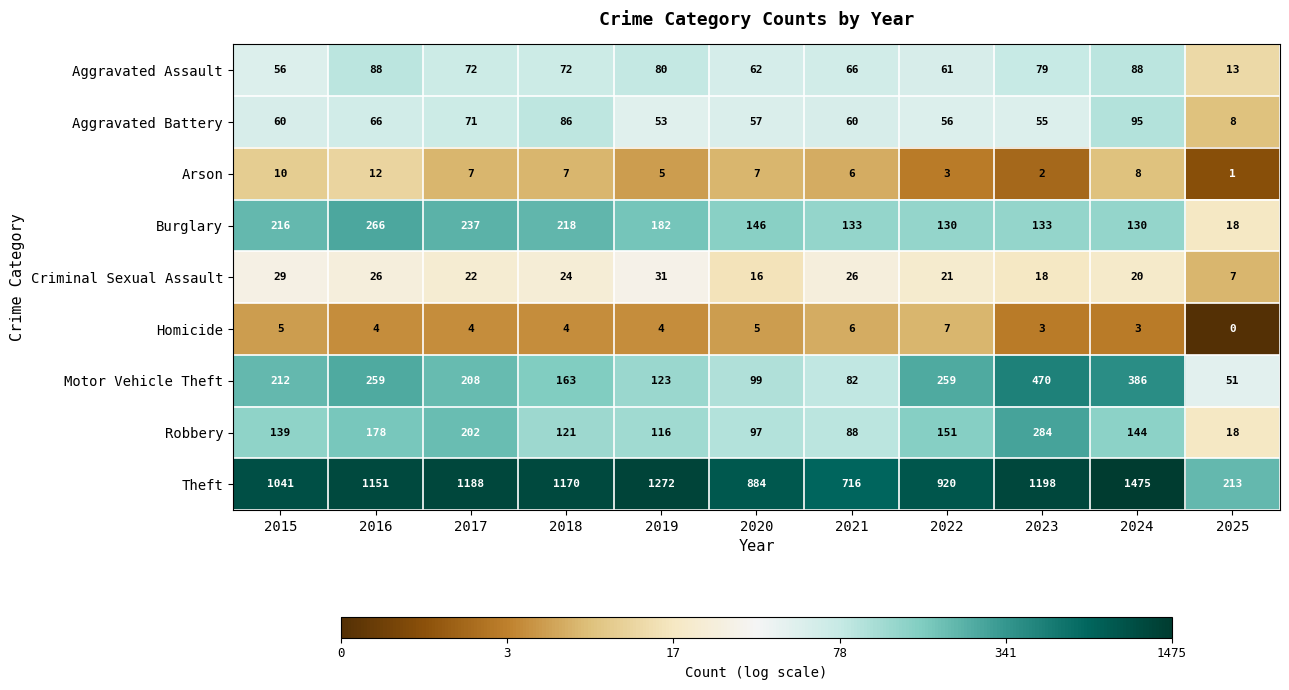

Rank the series at 2023 from highest to lowest value.

Theft, Motor Vehicle Theft, Robbery, Burglary, Aggravated Assault, Aggravated Battery, Criminal Sexual Assault, Homicide, Arson